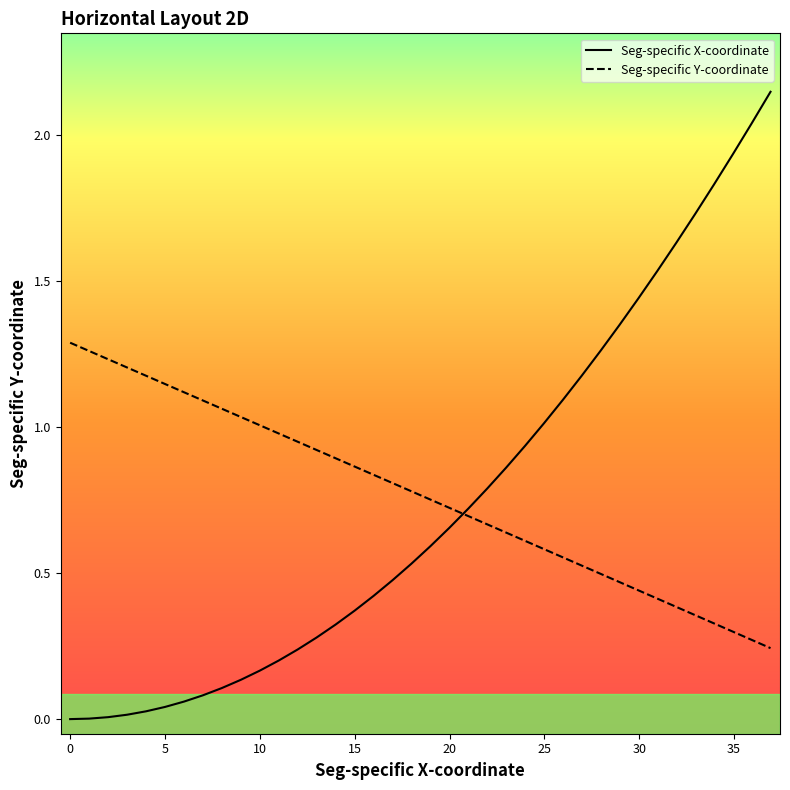

Which series ends up on top after the final intersection of Seg-specific Y-coordinate and Seg-specific X-coordinate?

Seg-specific X-coordinate